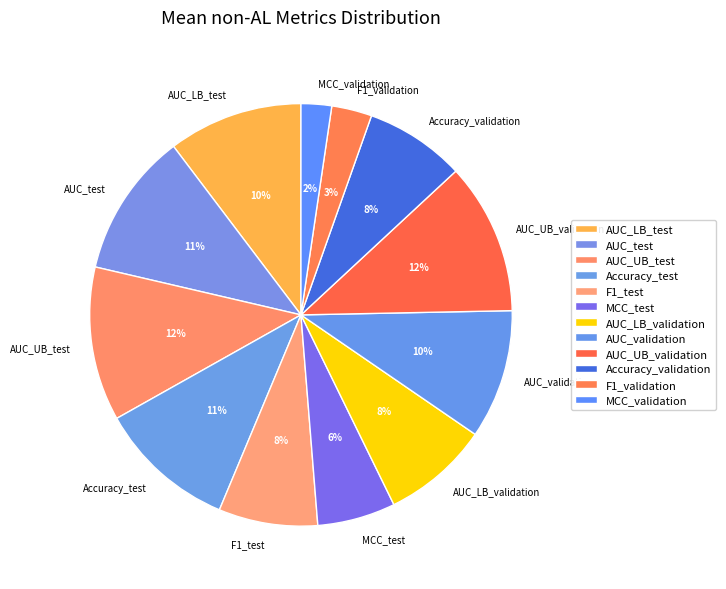

What is the smallest slice in the pie chart?

MCC_validation